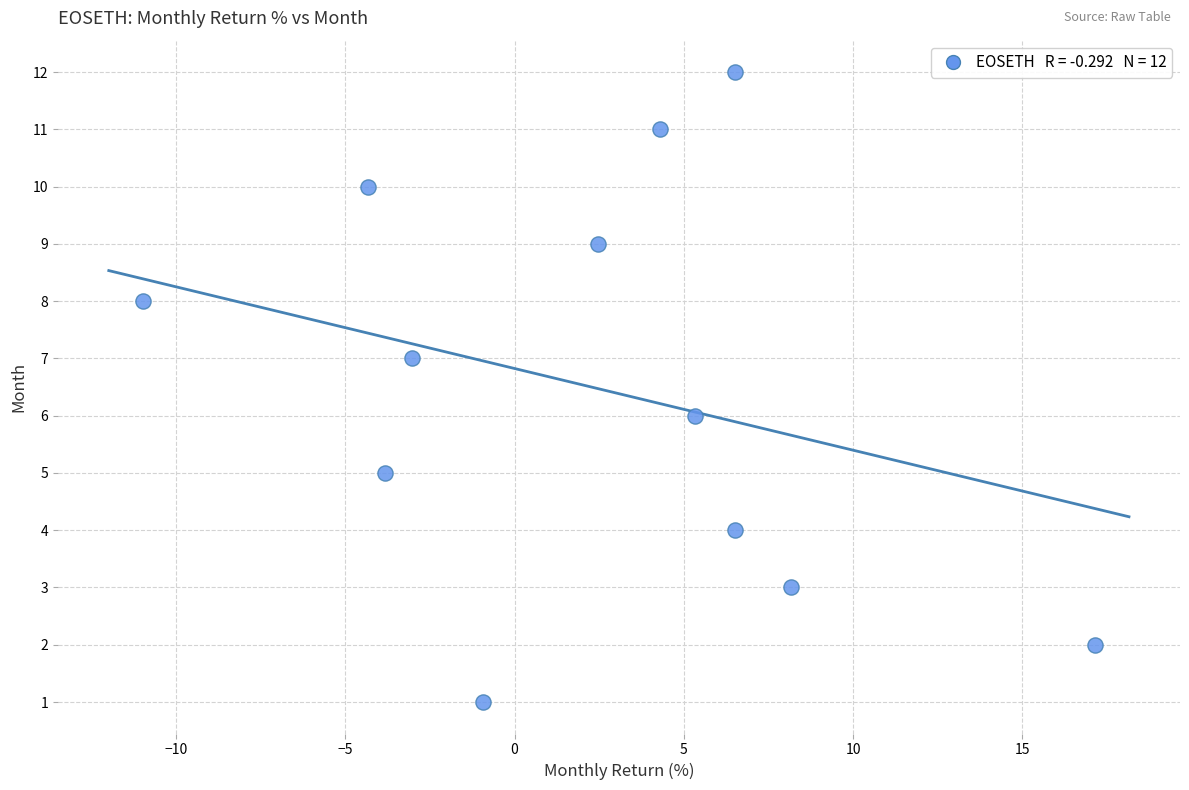

What is the range of Y values (max minus min)?

11